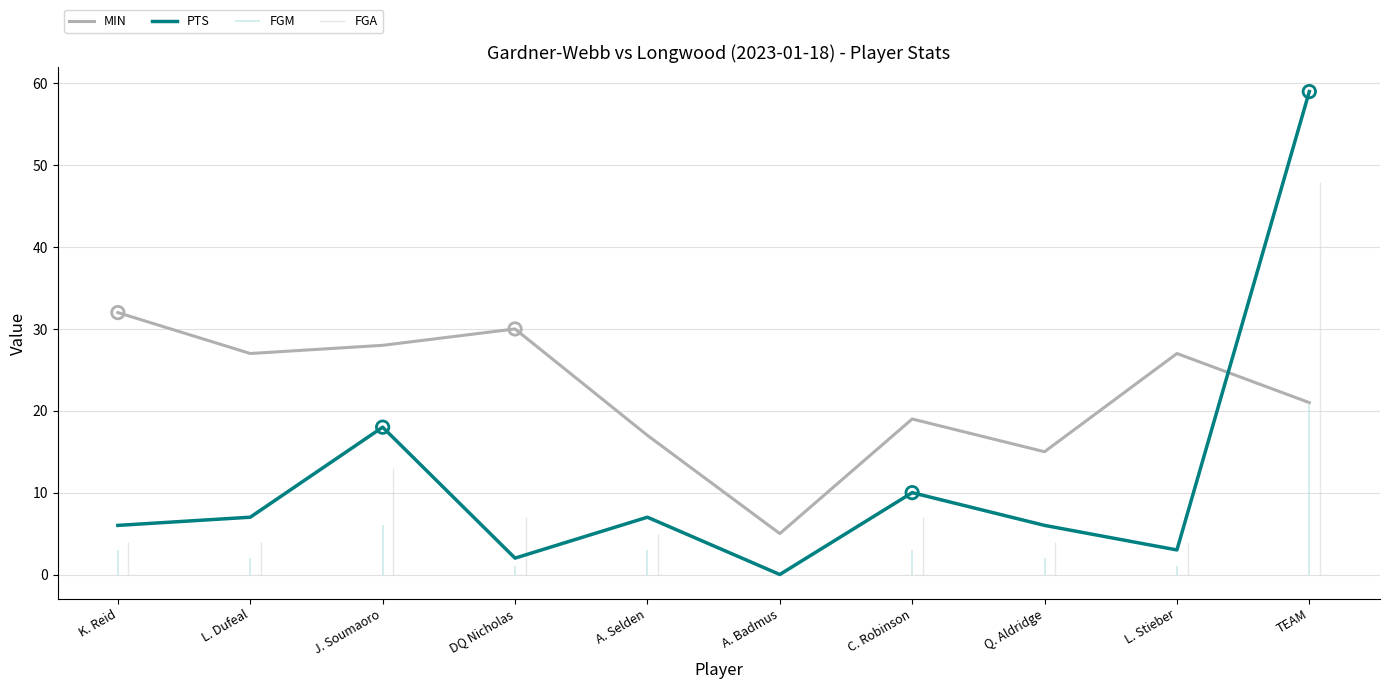

At how many categories does at least one series exceed 18?

7